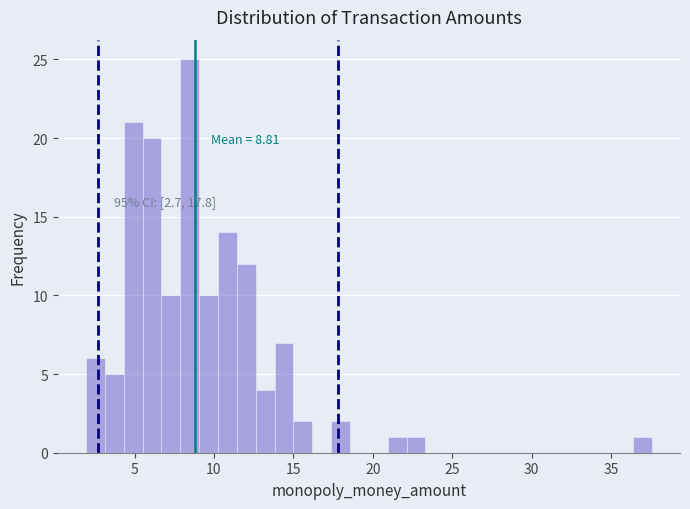

Around what value on the x-axis is the tallest bar? Give the approximate position of its centre, as read against the axis.

8.5